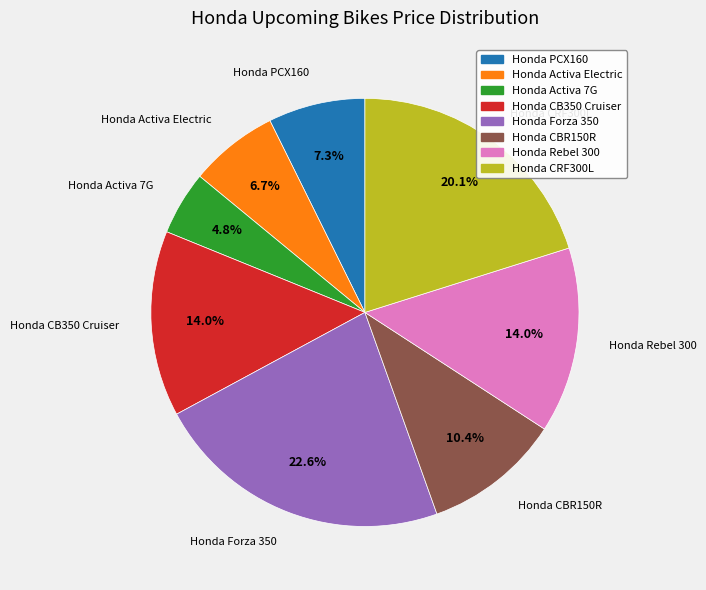

To the nearest percent, what is the average slice percentage?

12%